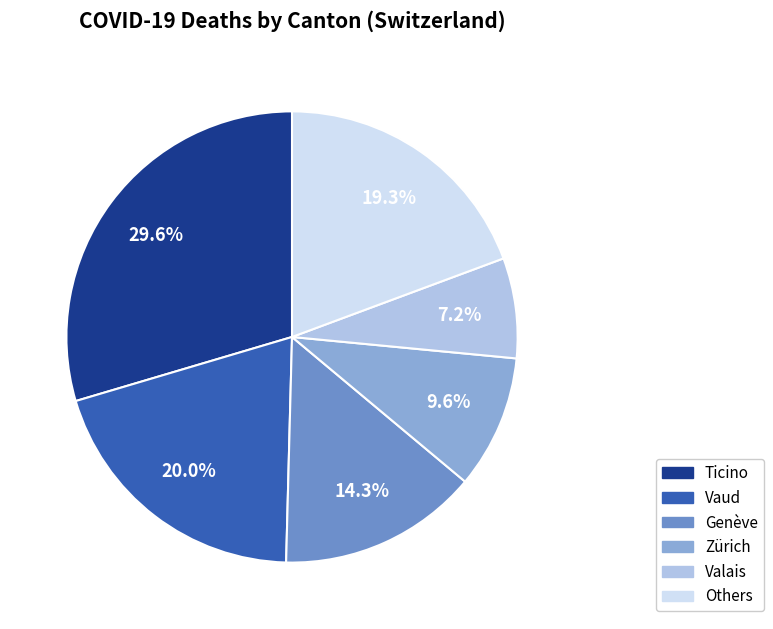

Which slice is the largest?

Ticino